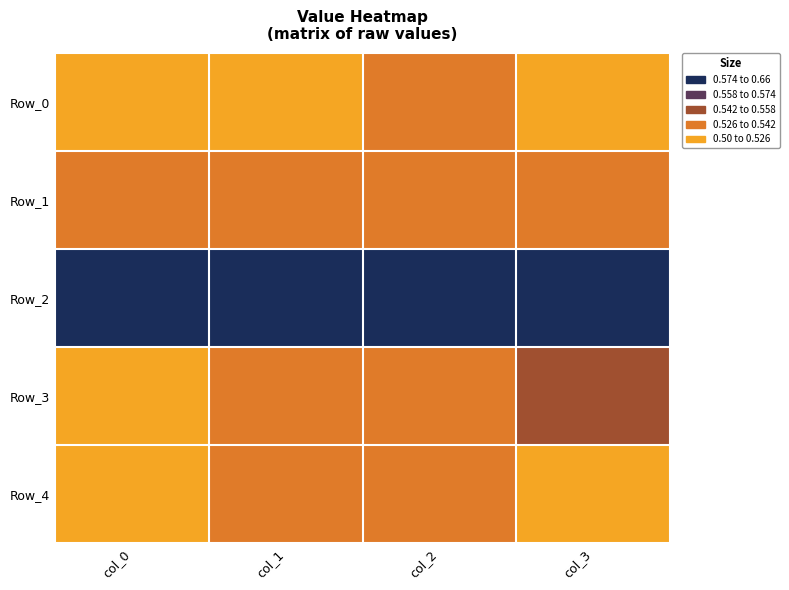

What is the total value across all series at col_1?

2.8